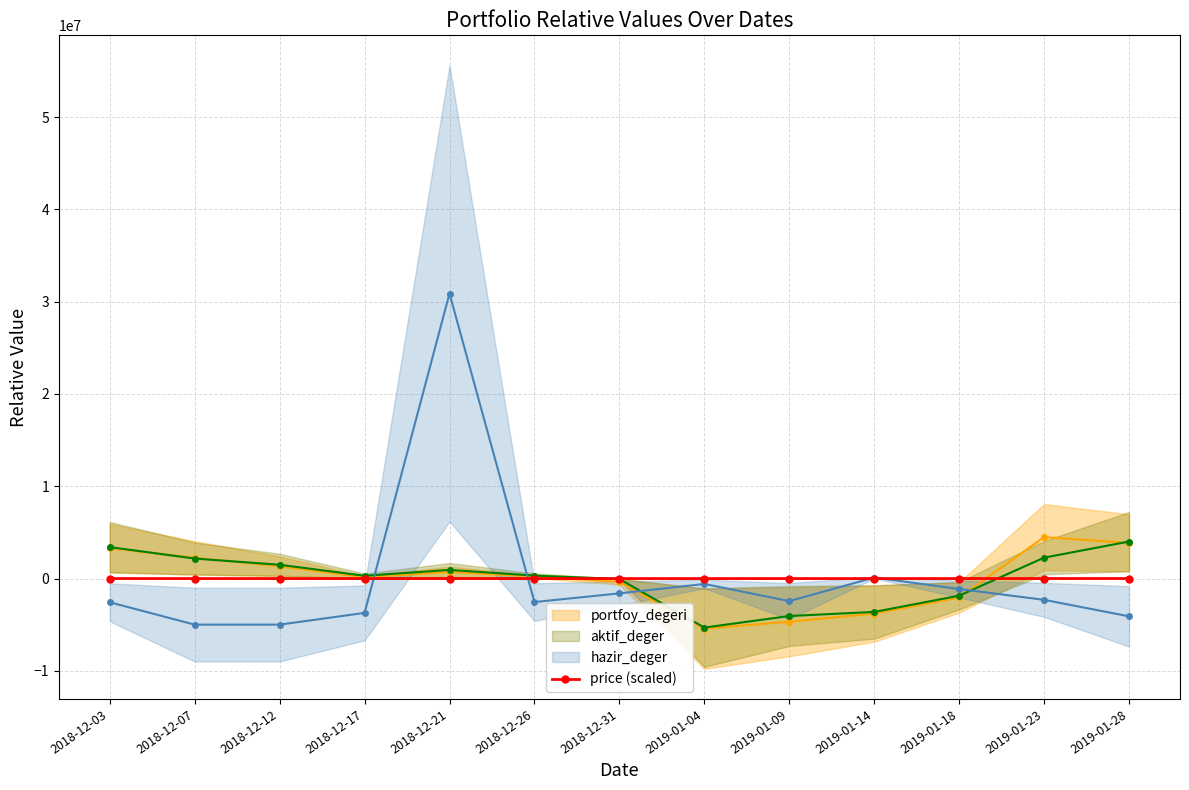

What is the approximate value at 2019-01-18?

710.9